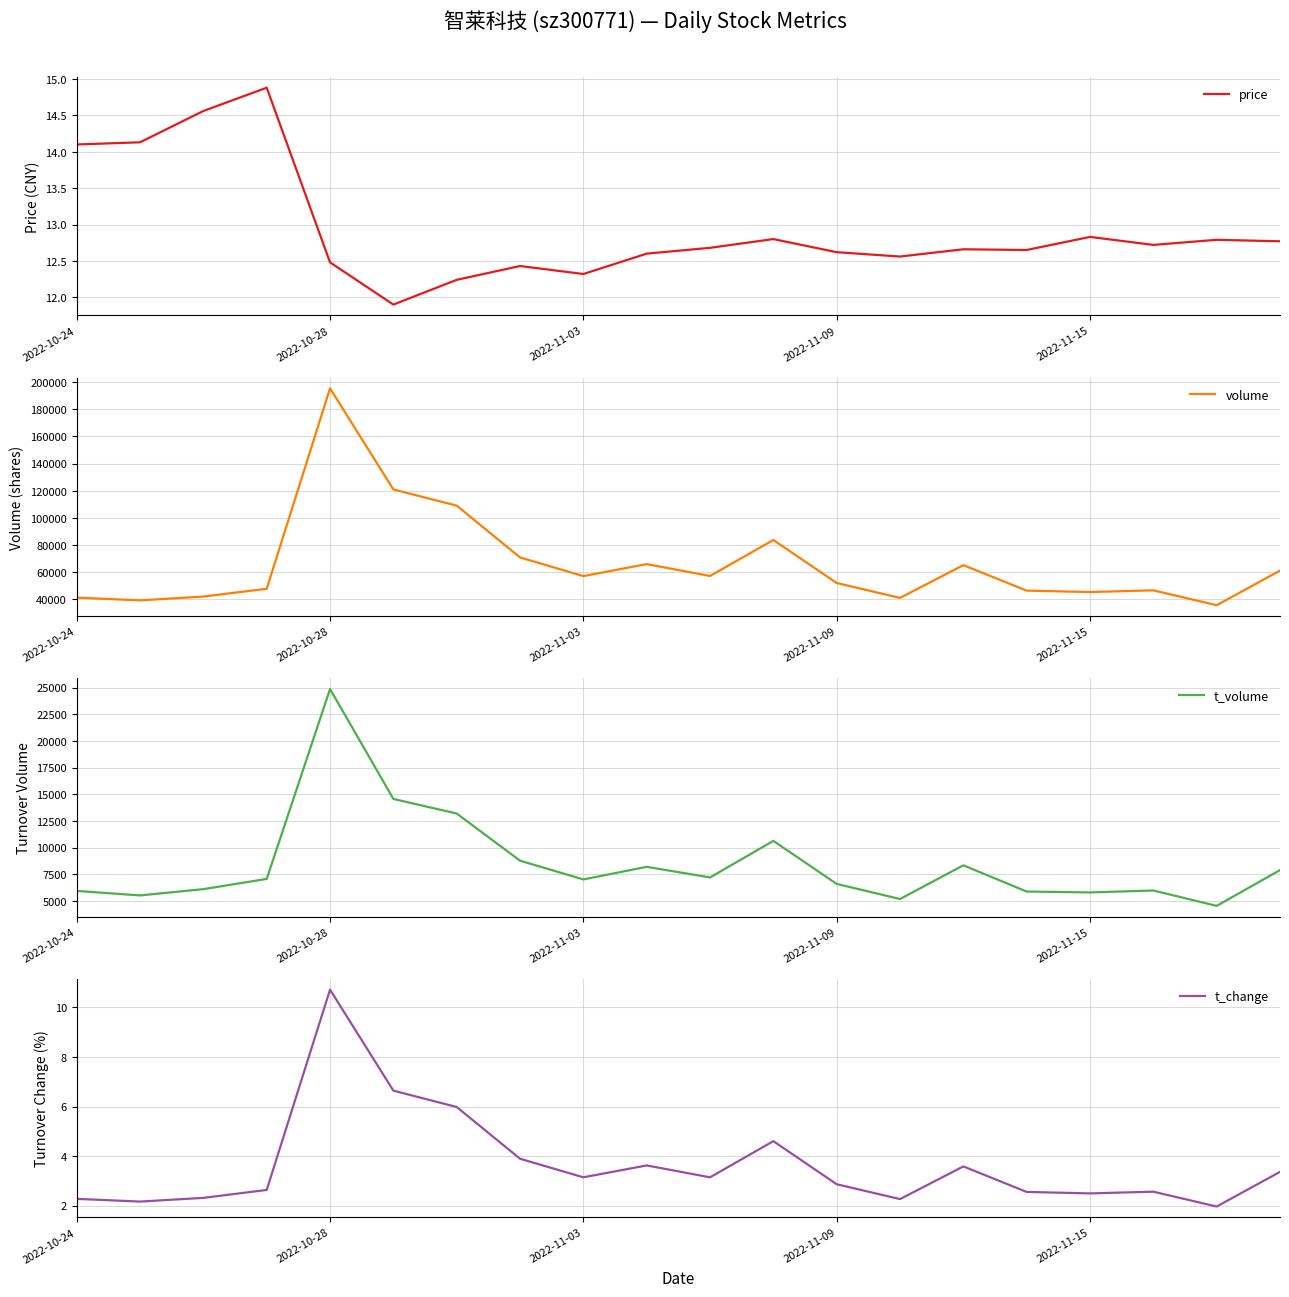

The price series shows 8.0 at 2022-10-24. True or false?

False